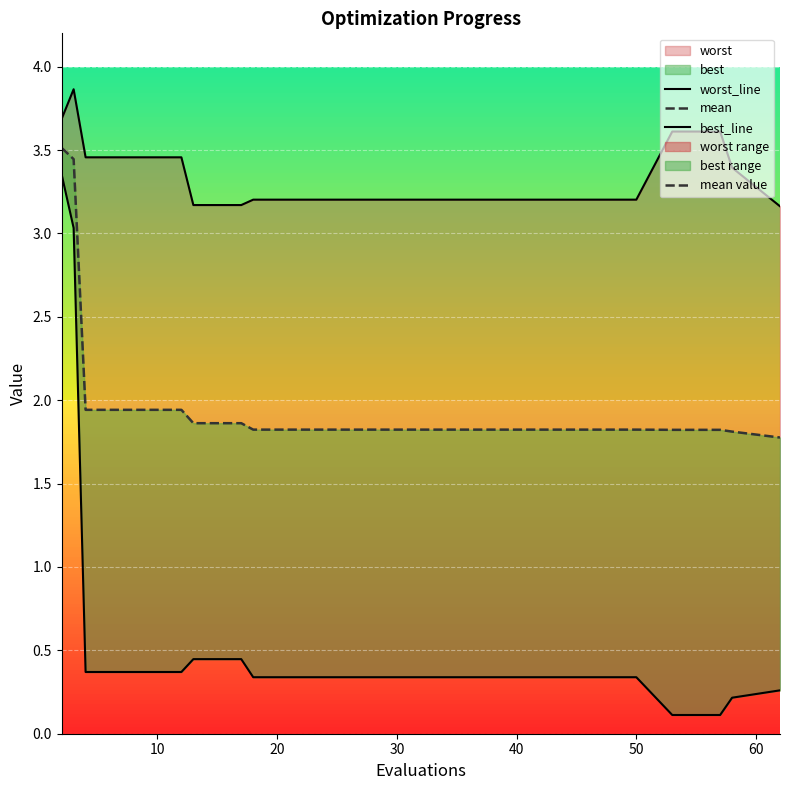

What is the value of the best_line point at the 20th from the left?

0.3